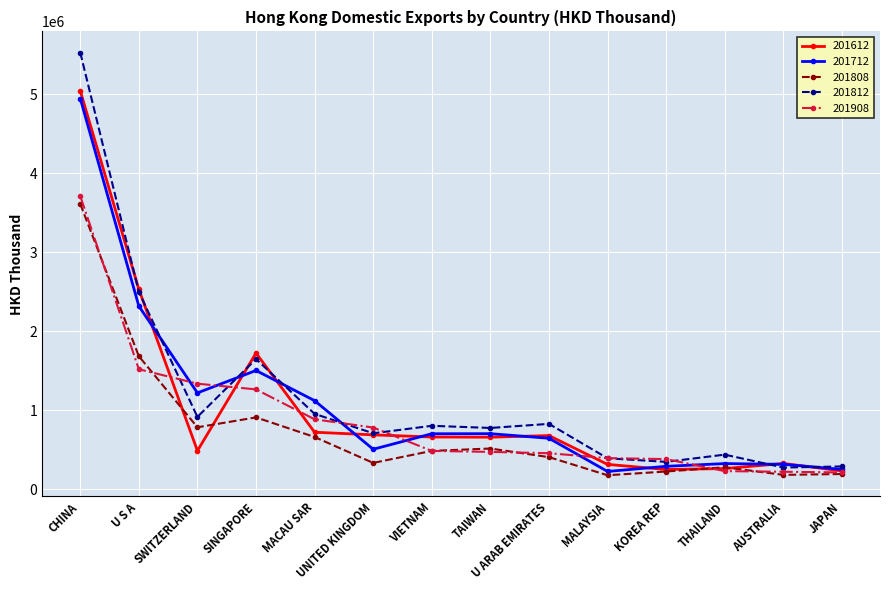

What is the difference between the highest and lowest values at TAIWAN?

303117.9